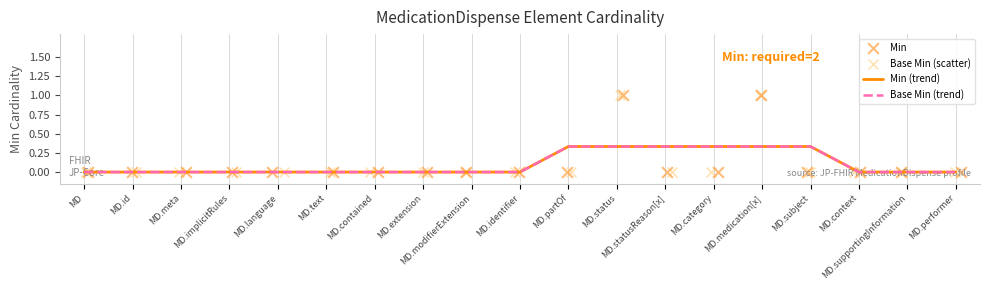

At which category is the sum across all series the highest?

MD.status